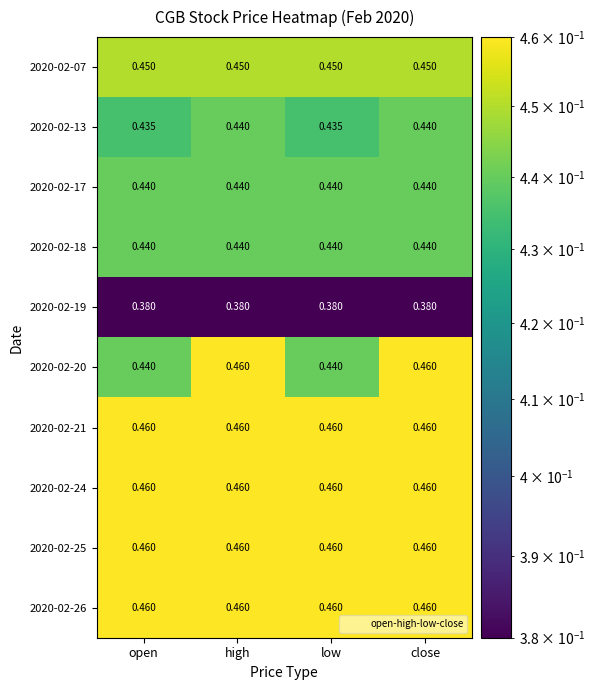

Which series changed the most between open and close?

2020-02-20